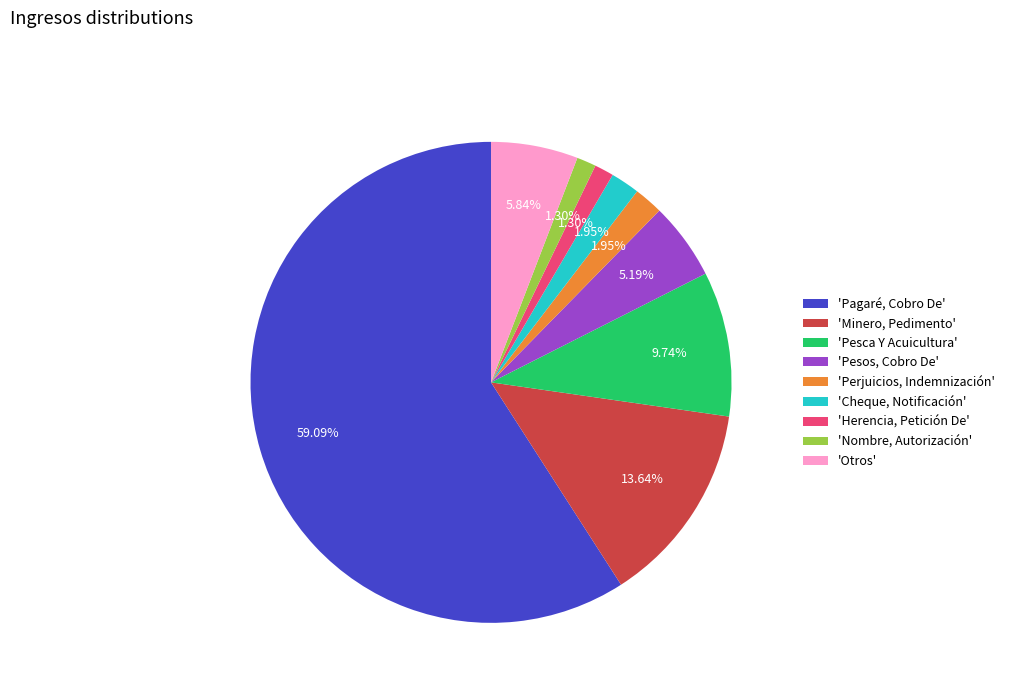

Is the sum of 'Herencia, Petición De' and 'Nombre, Autorización' greater than half?

No